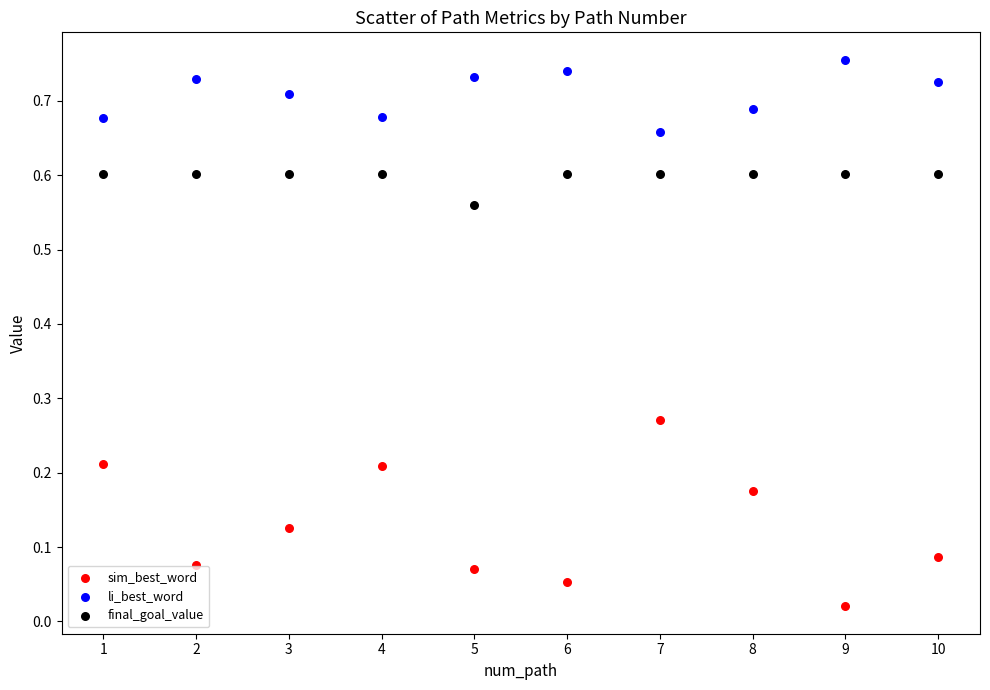

Which series has the largest Y range (max minus min)?

sim_best_word